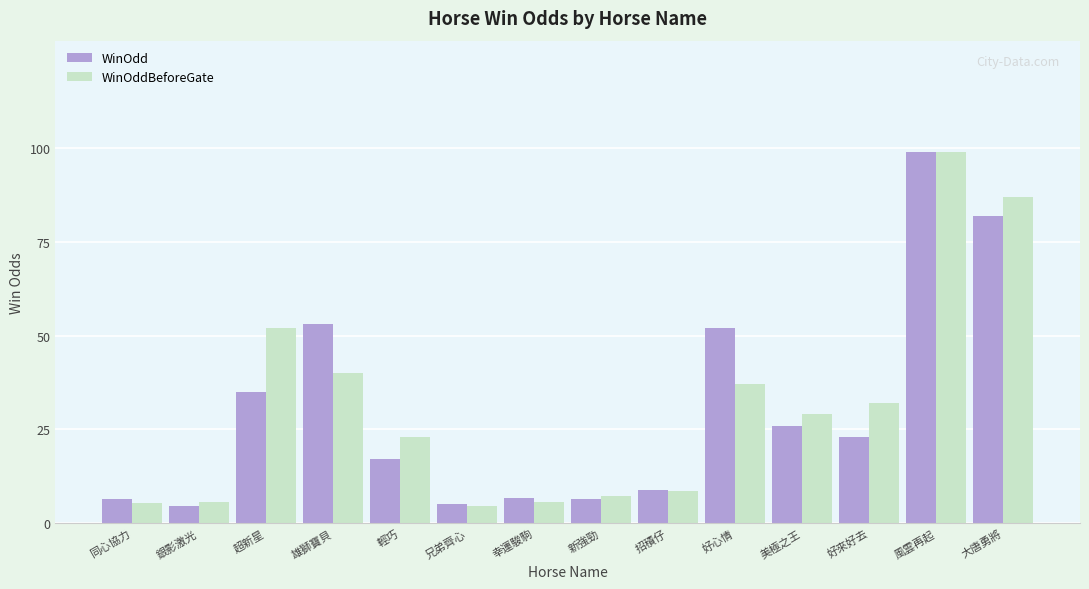

What is the minimum value for WinOddBeforeGate?

4.6